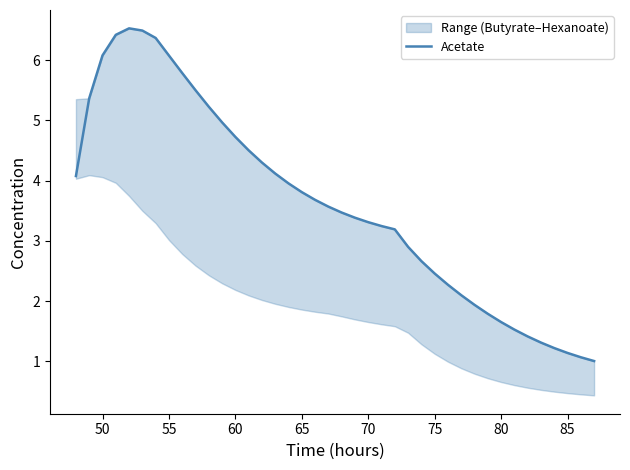

What is the sum of all values?

144.6